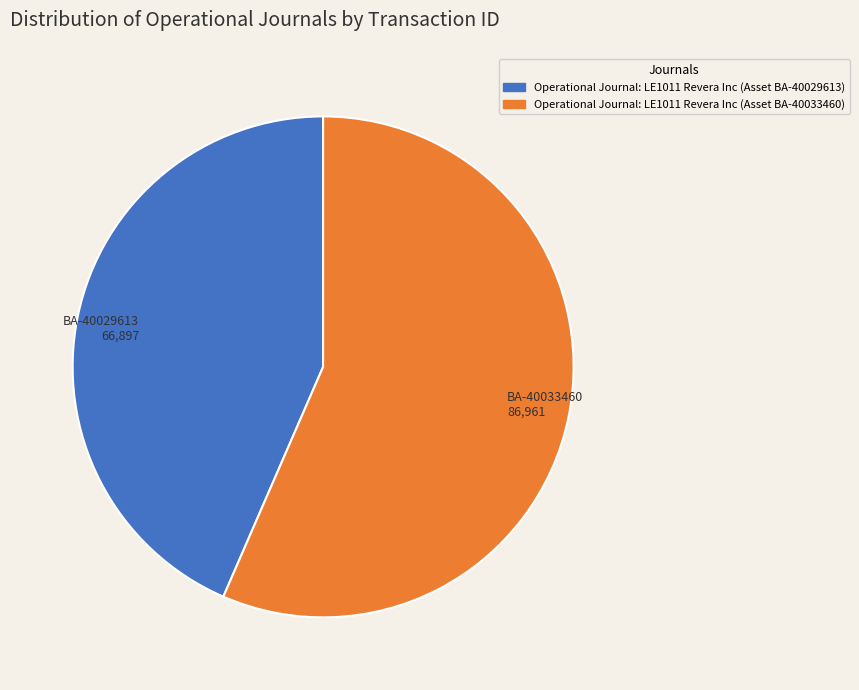

Between BA-40033460 86,961 and BA-40029613 66,897, which is larger?

BA-40033460 86,961